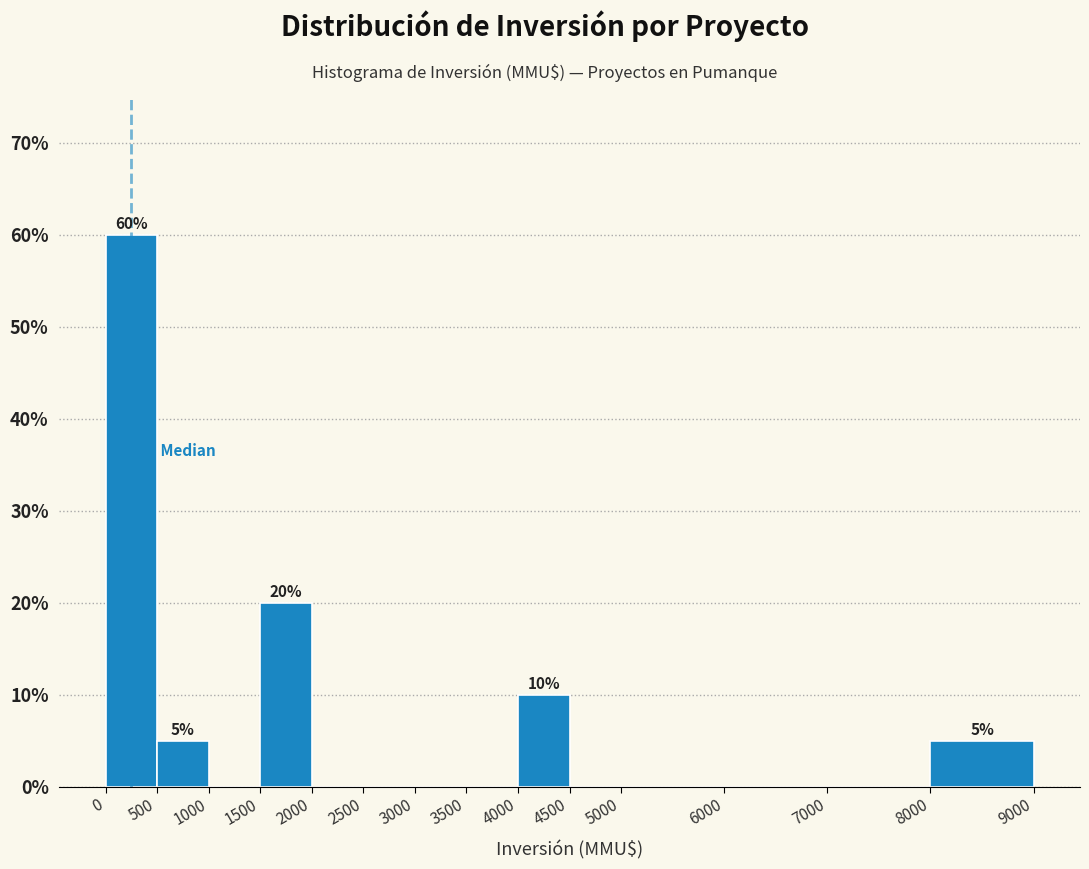

Over which range of the x-axis is the bar tallest?

0 to 500